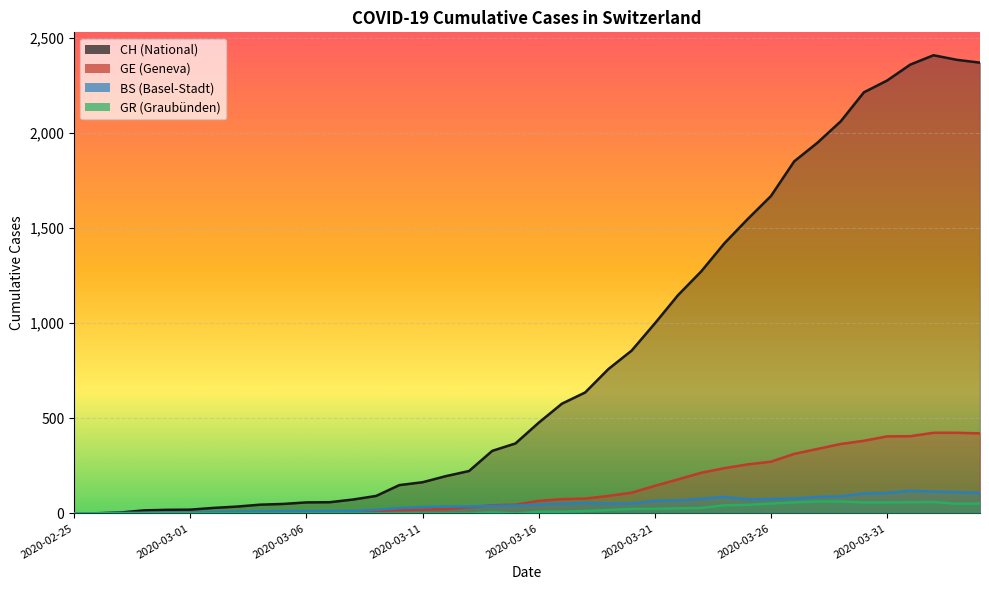

What is the difference between the second highest and minimum values in the GR series?

63